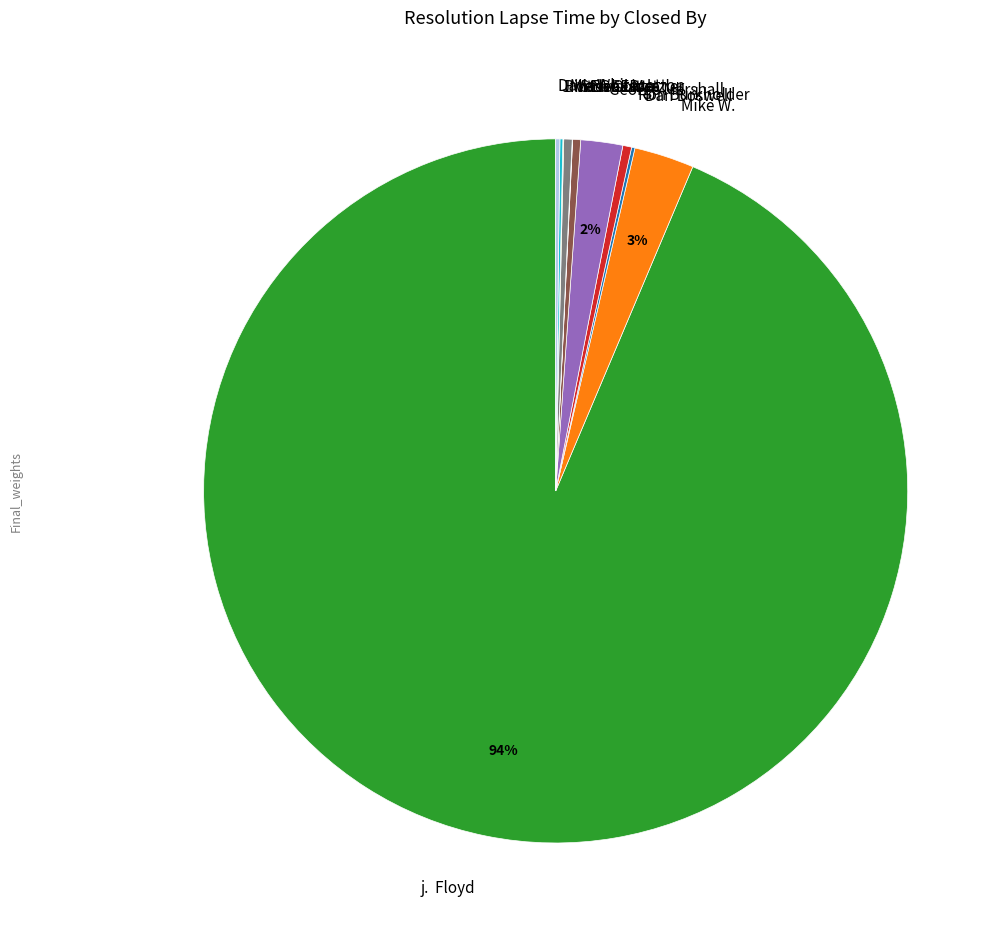

Which category has the biggest portion of the pie?

j. Floyd